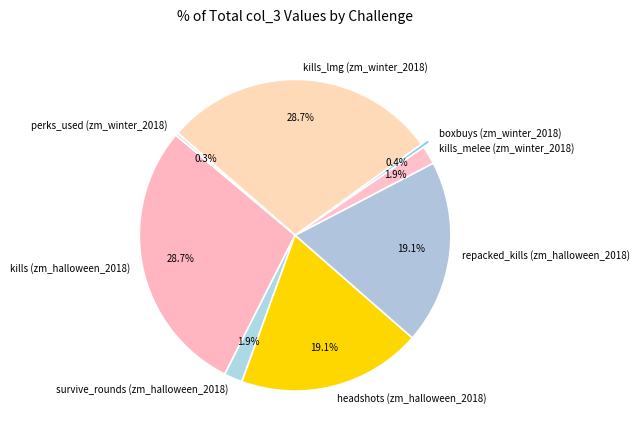

Between repacked_kills (zm_halloween_2018) and perks_used (zm_winter_2018), which is larger?

repacked_kills (zm_halloween_2018)